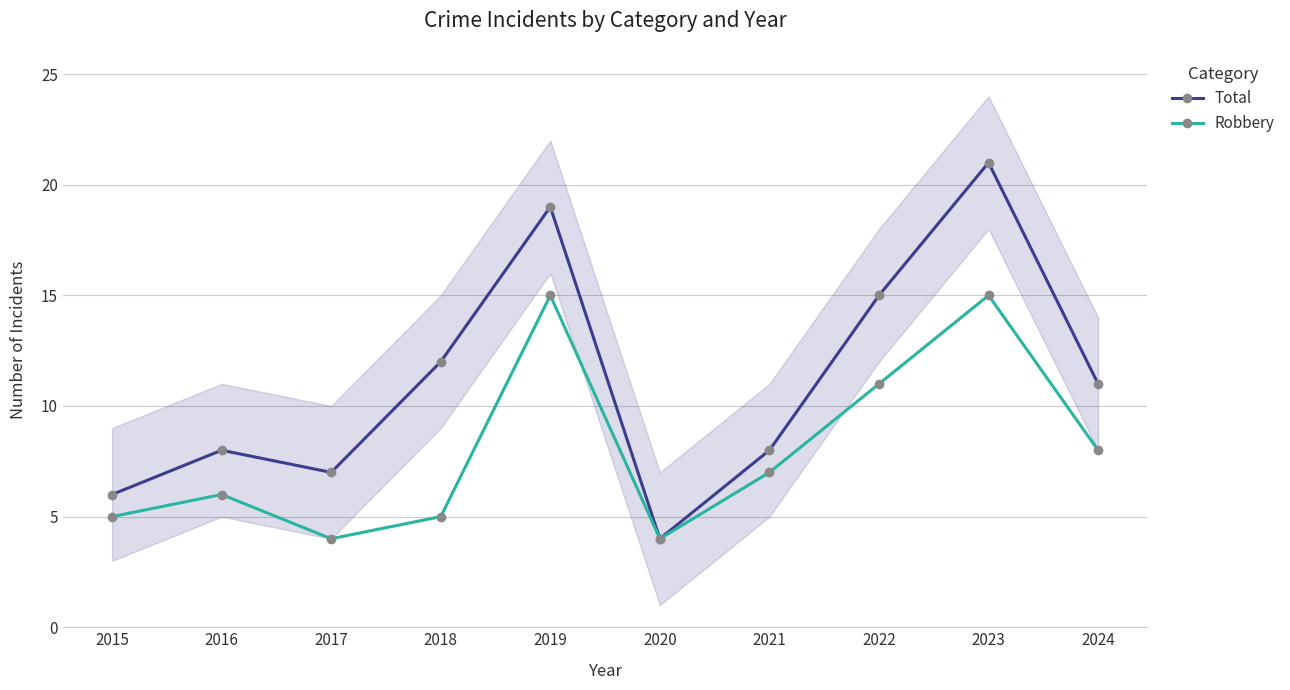

Where is the first local minimum for Robbery?

2017